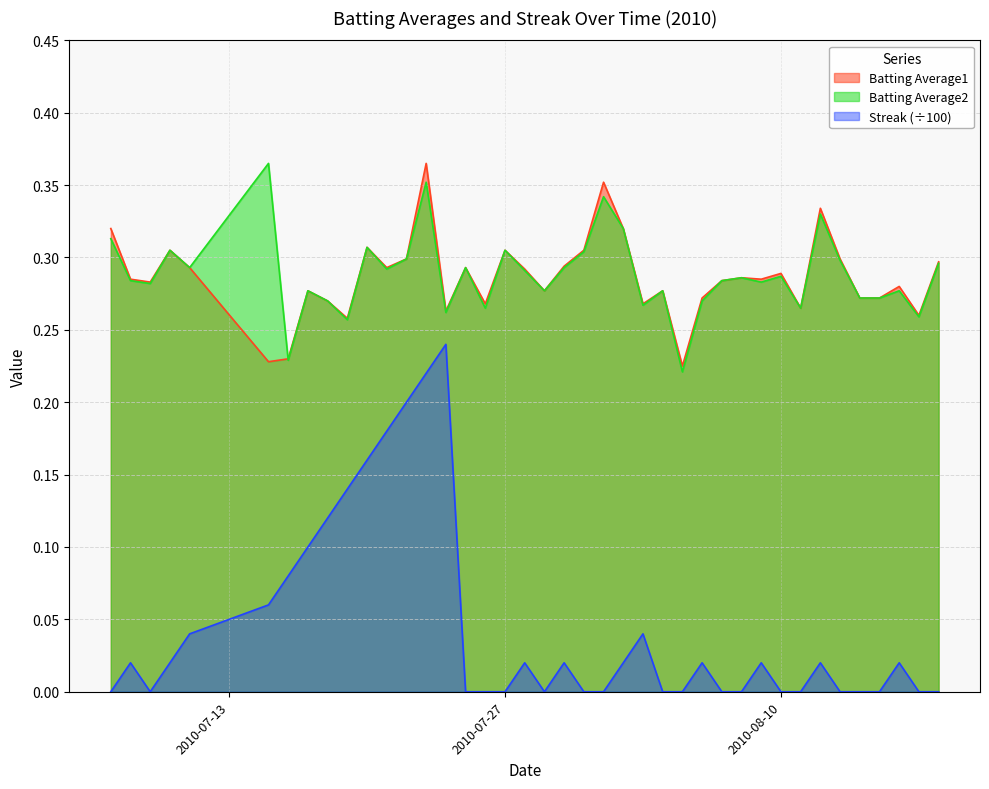

Reading left to right, transcribe all the data shown in this chart.

Batting Average1: 2010-07-07=0.3	2010-07-08=0.3	2010-07-09=0.3	2010-07-10=0.3	2010-07-11=0.3	2010-07-15=0.2	2010-07-16=0.2	2010-07-17=0.3	2010-07-18=0.3	2010-07-19=0.3	2010-07-20=0.3	2010-07-21=0.3	2010-07-22=0.3	2010-07-23=0.4	2010-07-24=0.3	2010-07-25=0.3	2010-07-26=0.3	2010-07-27=0.3	2010-07-28=0.3	2010-07-29=0.3	2010-07-30=0.3	2010-07-31=0.3	2010-08-01=0.4	2010-08-02=0.3	2010-08-03=0.3	2010-08-04=0.3	2010-08-05=0.2	2010-08-06=0.3	2010-08-07=0.3	2010-08-08=0.3	2010-08-09=0.3	2010-08-10=0.3	2010-08-11=0.3	2010-08-12=0.3	2010-08-13=0.3	2010-08-14=0.3	2010-08-15=0.3	2010-08-16=0.3	2010-08-17=0.3	2010-08-18=0.3
Batting Average2: 2010-07-07=0.3	2010-07-08=0.3	2010-07-09=0.3	2010-07-10=0.3	2010-07-11=0.3	2010-07-15=0.4	2010-07-16=0.2	2010-07-17=0.3	2010-07-18=0.3	2010-07-19=0.3	2010-07-20=0.3	2010-07-21=0.3	2010-07-22=0.3	2010-07-23=0.4	2010-07-24=0.3	2010-07-25=0.3	2010-07-26=0.3	2010-07-27=0.3	2010-07-28=0.3	2010-07-29=0.3	2010-07-30=0.3	2010-07-31=0.3	2010-08-01=0.3	2010-08-02=0.3	2010-08-03=0.3	2010-08-04=0.3	2010-08-05=0.2	2010-08-06=0.3	2010-08-07=0.3	2010-08-08=0.3	2010-08-09=0.3	2010-08-10=0.3	2010-08-11=0.3	2010-08-12=0.3	2010-08-13=0.3	2010-08-14=0.3	2010-08-15=0.3	2010-08-16=0.3	2010-08-17=0.3	2010-08-18=0.3
Streak: 2010-07-07=0.0	2010-07-08=0.0	2010-07-09=0.0	2010-07-10=0.0	2010-07-11=0.0	2010-07-15=0.1	2010-07-16=0.1	2010-07-17=0.1	2010-07-18=0.1	2010-07-19=0.1	2010-07-20=0.2	2010-07-21=0.2	2010-07-22=0.2	2010-07-23=0.2	2010-07-24=0.2	2010-07-25=0.0	2010-07-26=0.0	2010-07-27=0.0	2010-07-28=0.0	2010-07-29=0.0	2010-07-30=0.0	2010-07-31=0.0	2010-08-01=0.0	2010-08-02=0.0	2010-08-03=0.0	2010-08-04=0.0	2010-08-05=0.0	2010-08-06=0.0	2010-08-07=0.0	2010-08-08=0.0	2010-08-09=0.0	2010-08-10=0.0	2010-08-11=0.0	2010-08-12=0.0	2010-08-13=0.0	2010-08-14=0.0	2010-08-15=0.0	2010-08-16=0.0	2010-08-17=0.0	2010-08-18=0.0